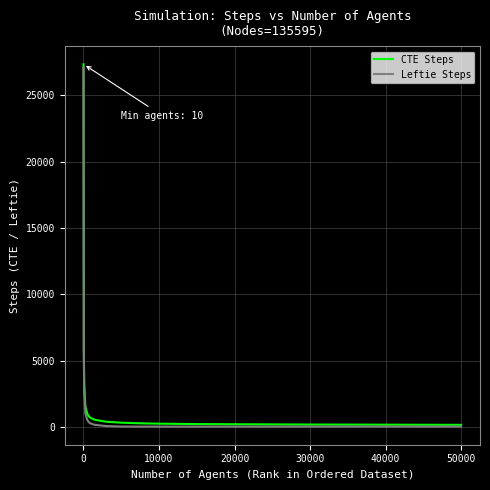

What is the maximum value shown in the chart?

27337